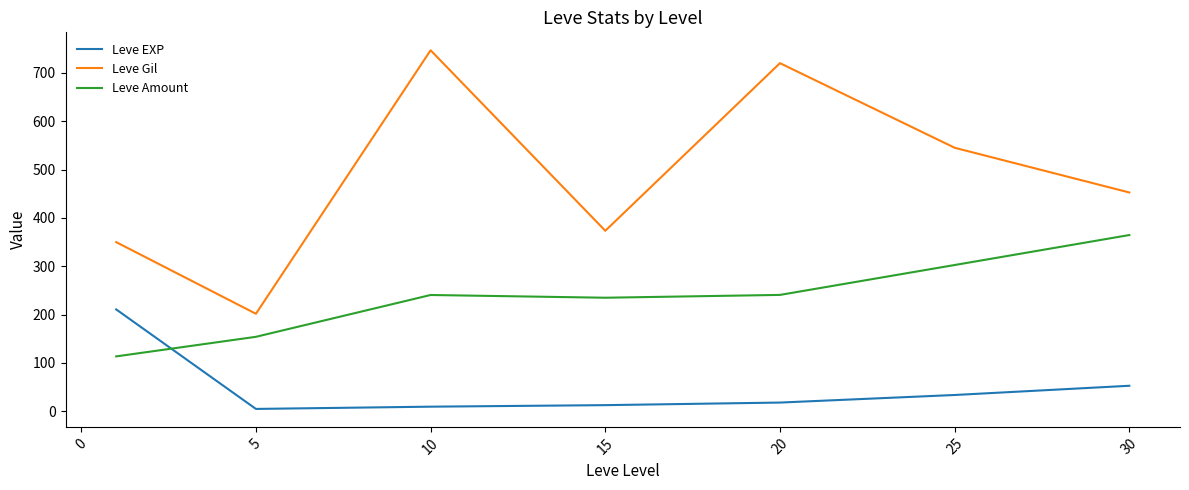

True or false: Leve Amount and Leve Gil intersect in this chart.

False